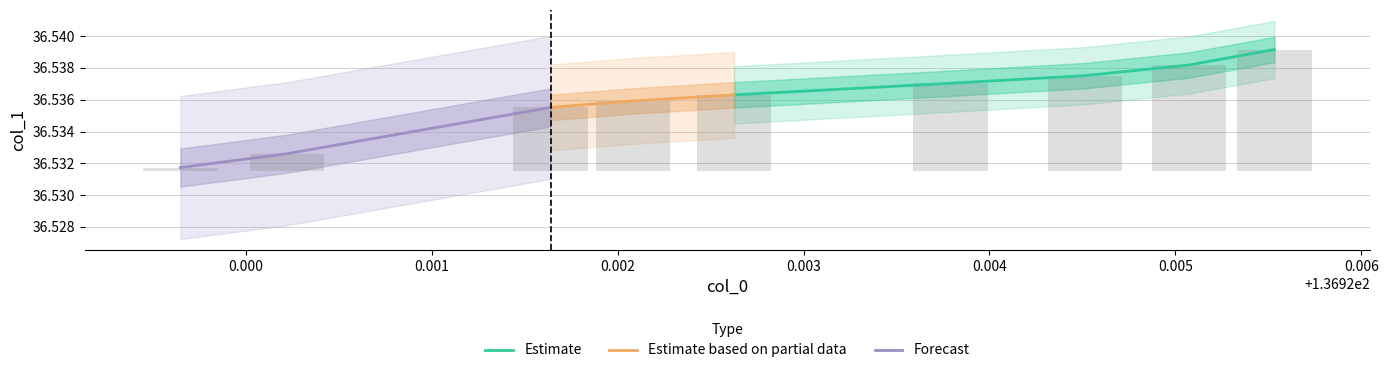

Rank the categories by value from highest to lowest.

136.925533, 136.925073, 136.924513, 136.923791, 136.922626, 136.922081, 136.921639, 136.920221, 136.919647